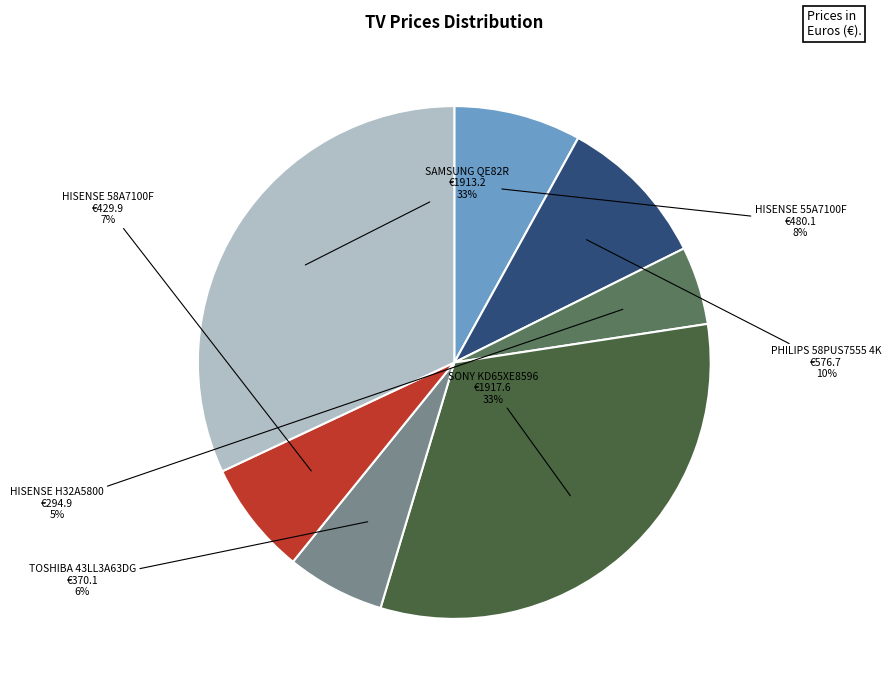

To the nearest percent, what percentage of the pie is TELEVISOR H32A5800 HISENSE?

5%